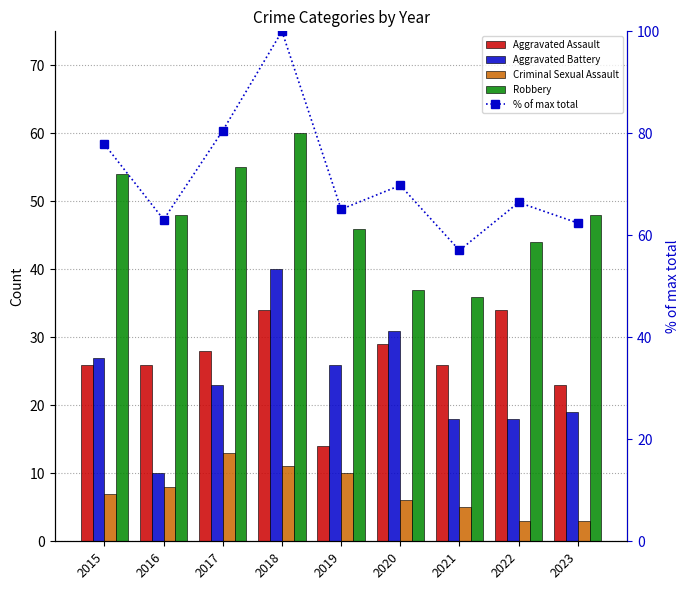

Between 2022 and 2023, which series saw the biggest shift?

Aggravated Assault